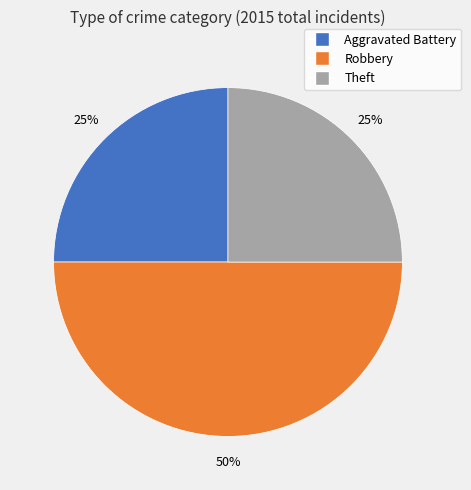

To the nearest percent, what is the difference between the largest and smallest slice percentages?

25%